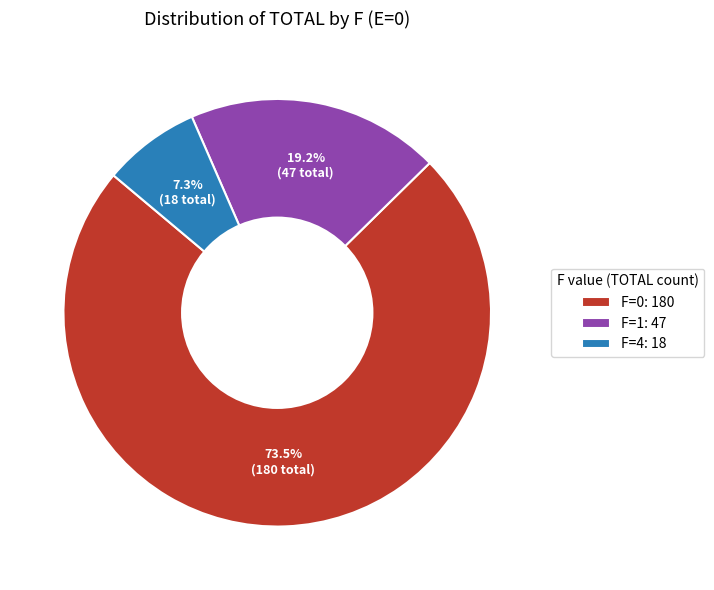

To the nearest percent, what is the difference between the largest and smallest slice percentages?

66%